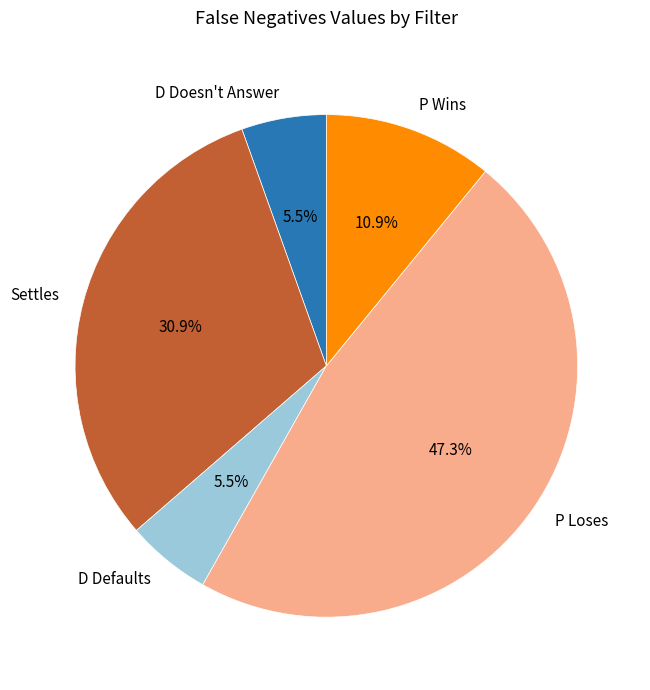

What percentage is NOT represented by D Defaults?

94.5%